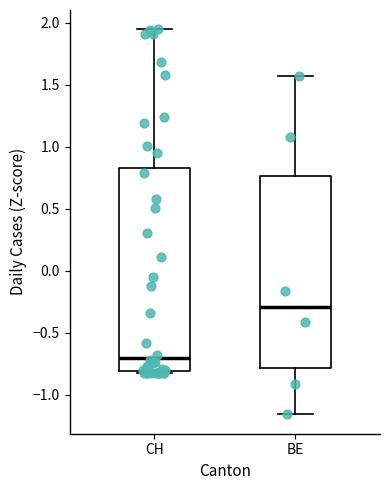

Reading left to right, transcribe this box plot: for each box, give where its median line is, the range the box spans, and where its two whiskers end, as read against the y-axis. The values are not printed on the chart, so give them approximately, as read against the axis.

CH: median -0.70, box -0.80 to 0.85, whiskers -0.80 to 1.95
BE: median -0.30, box -0.80 to 0.75, whiskers -1.15 to 1.55